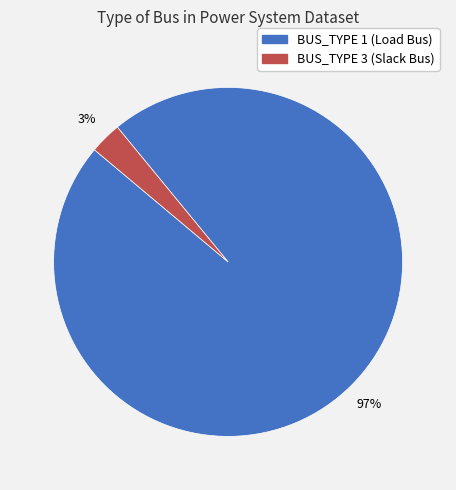

Is the sum of BUS_TYPE 1 (Load Bus) and BUS_TYPE 3 (Slack Bus) greater than half?

Yes